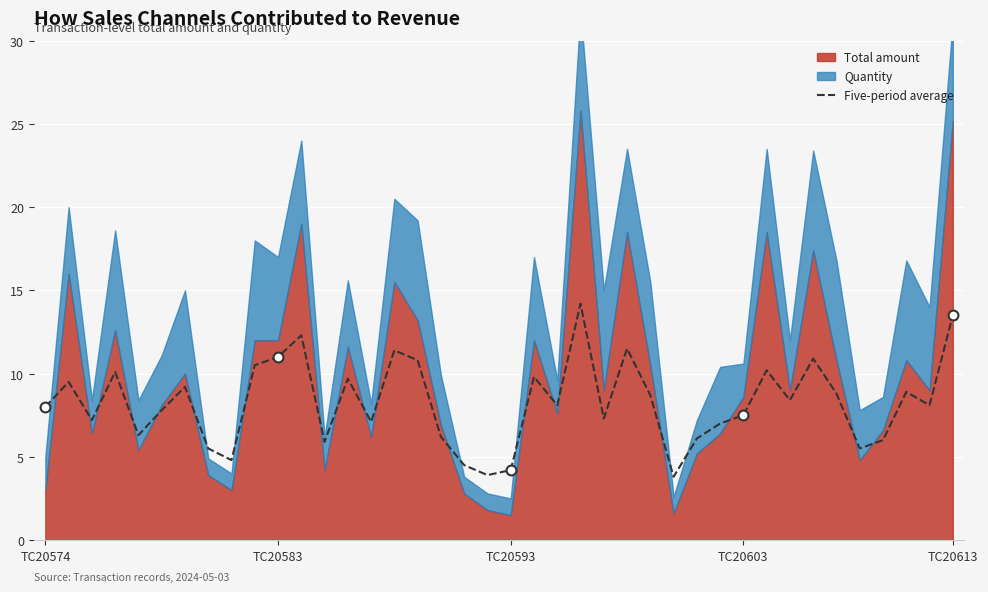

Which has a higher value, 9 or 5?

9